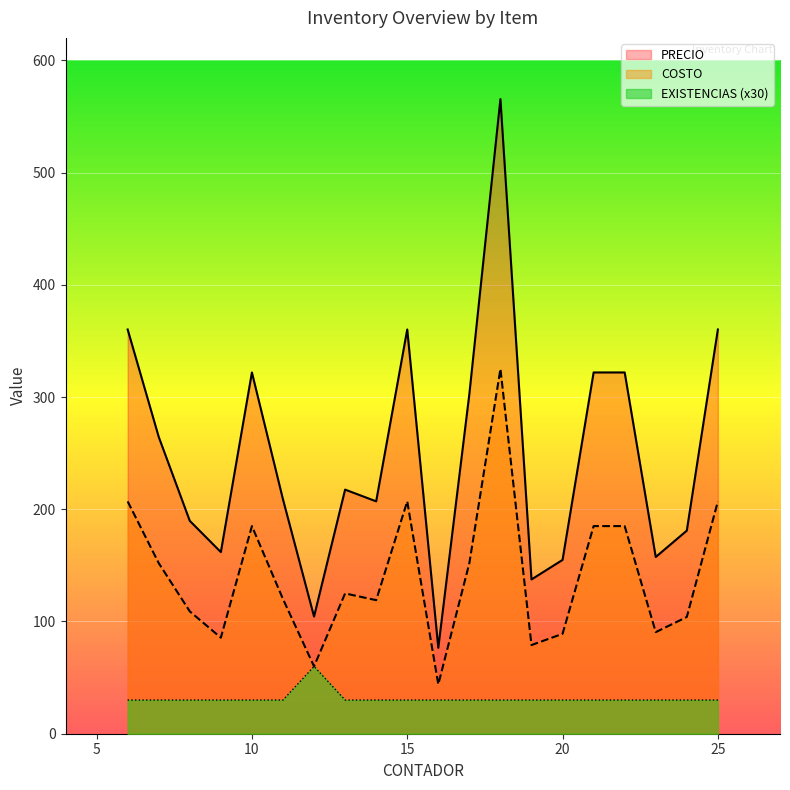

What is the value of the EXISTENCIAS point at the 2nd from the left?

30.0